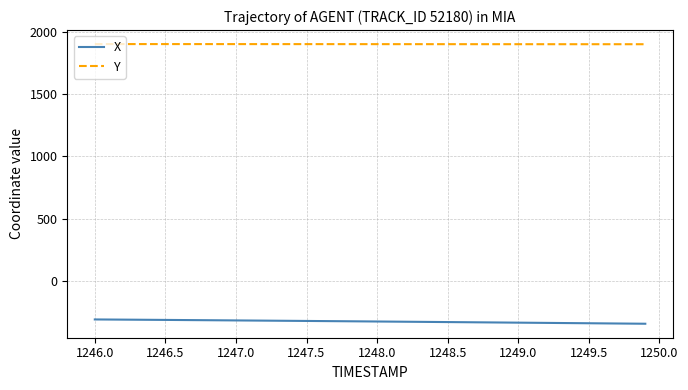

What is the average value of the X series?

-323.9